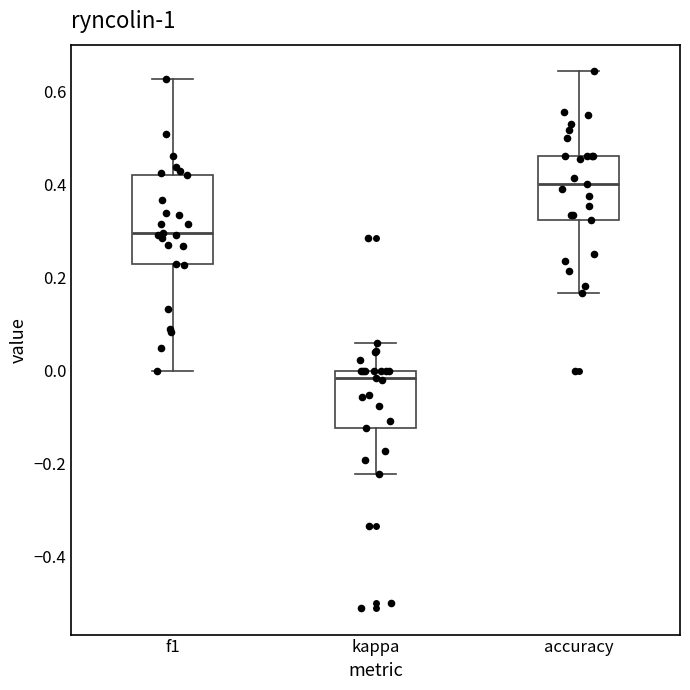

Which box's median line is the lowest?

kappa